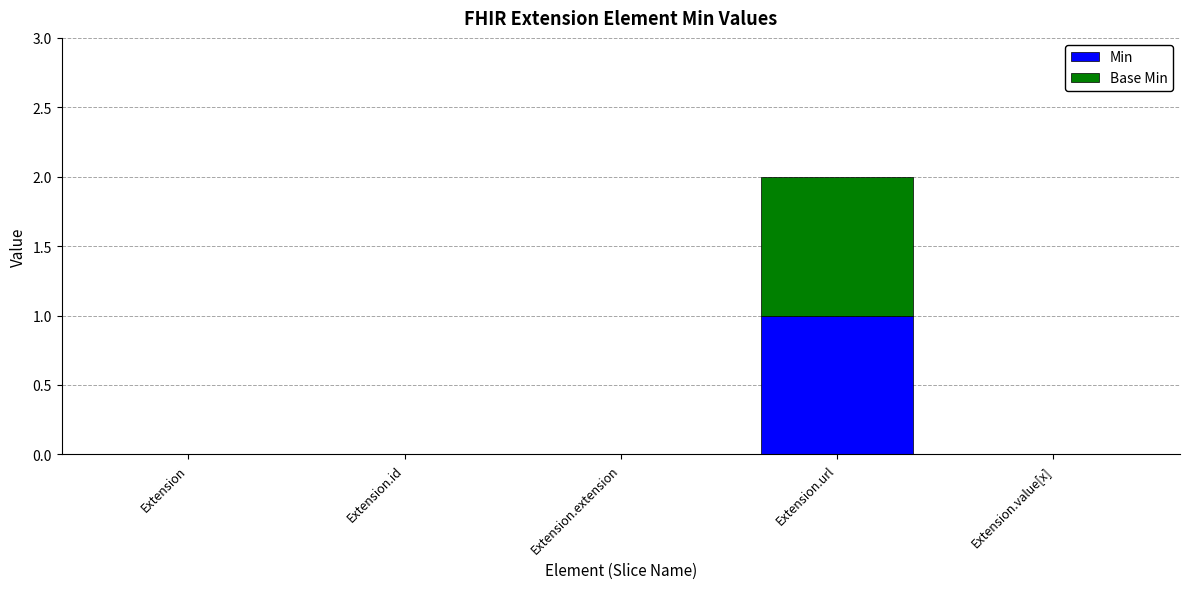

True or false: Min has a value of 0 at Extension.id.

True